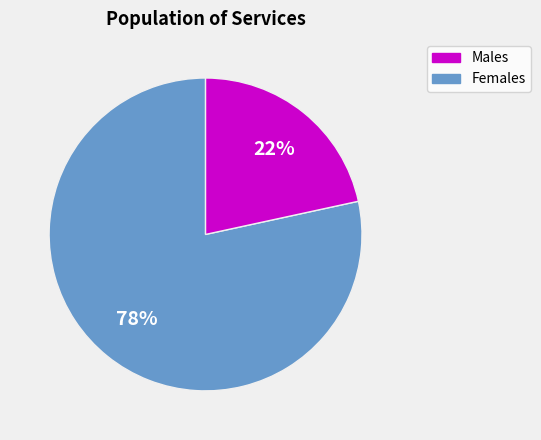

Is there a majority slice in this chart?

Yes